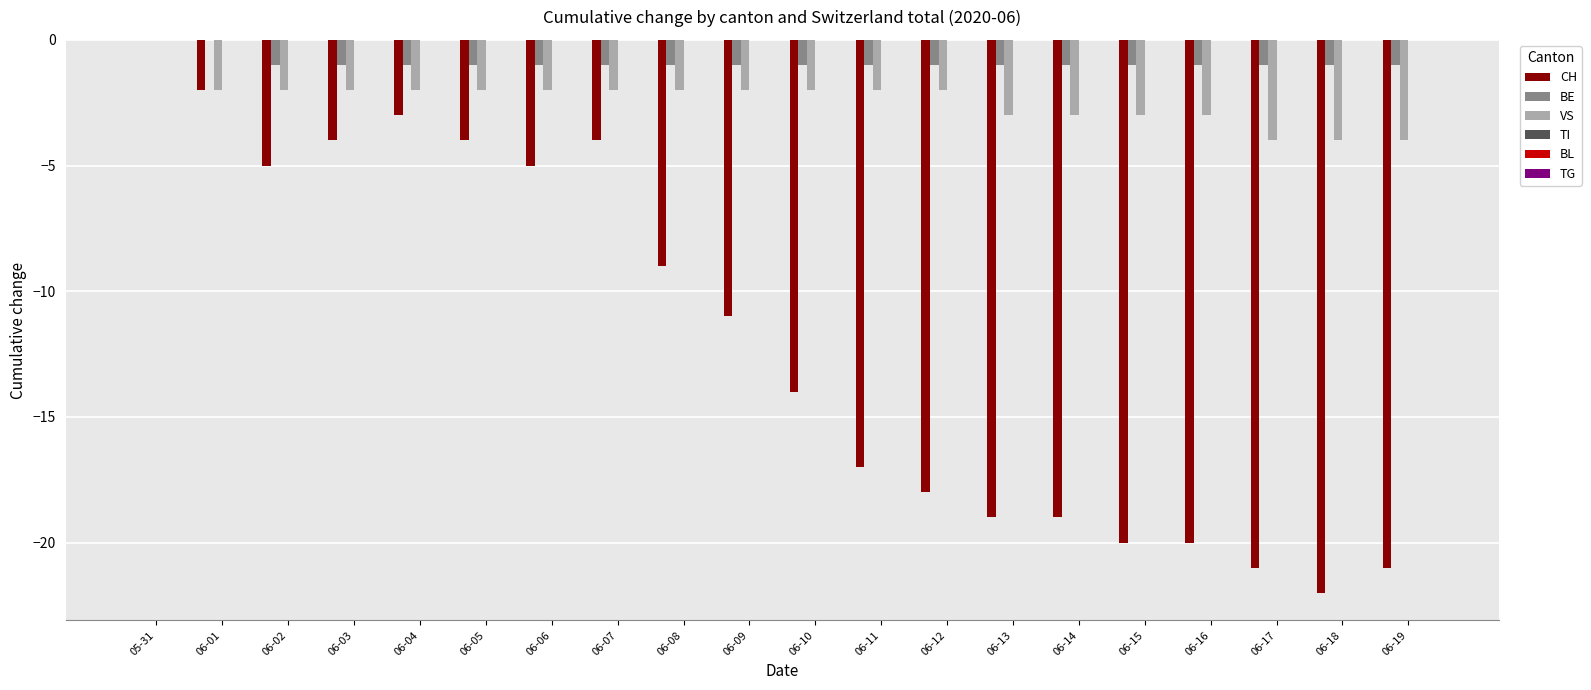

Count the VS values in the range -3 to -2.

16